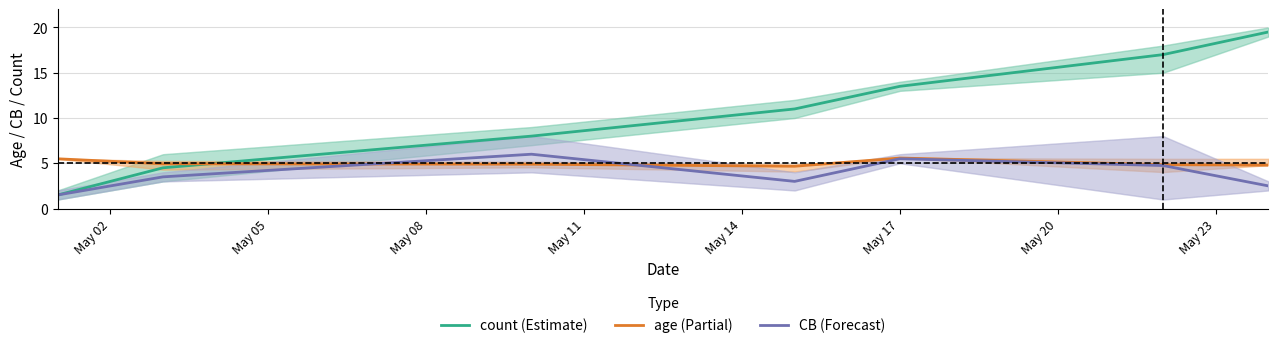

What is the minimum value for age (Partial)?

4.7